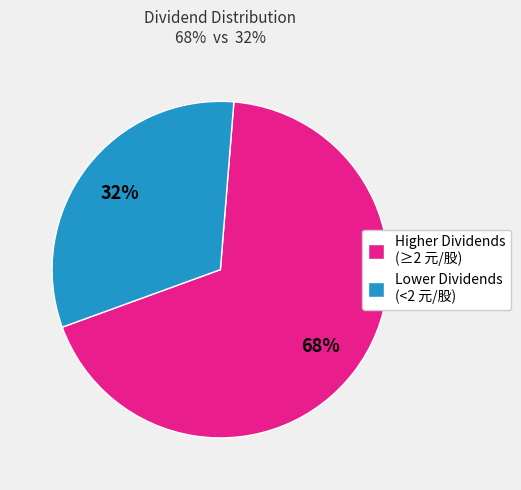

Which slice is the smallest?

Lower Dividends (<2 元/股)